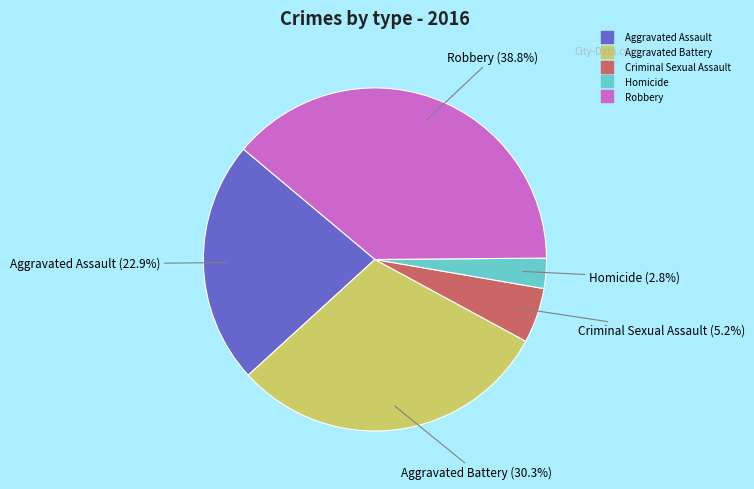

What percentage is the Aggravated Assault slice, to the nearest percent?

23%